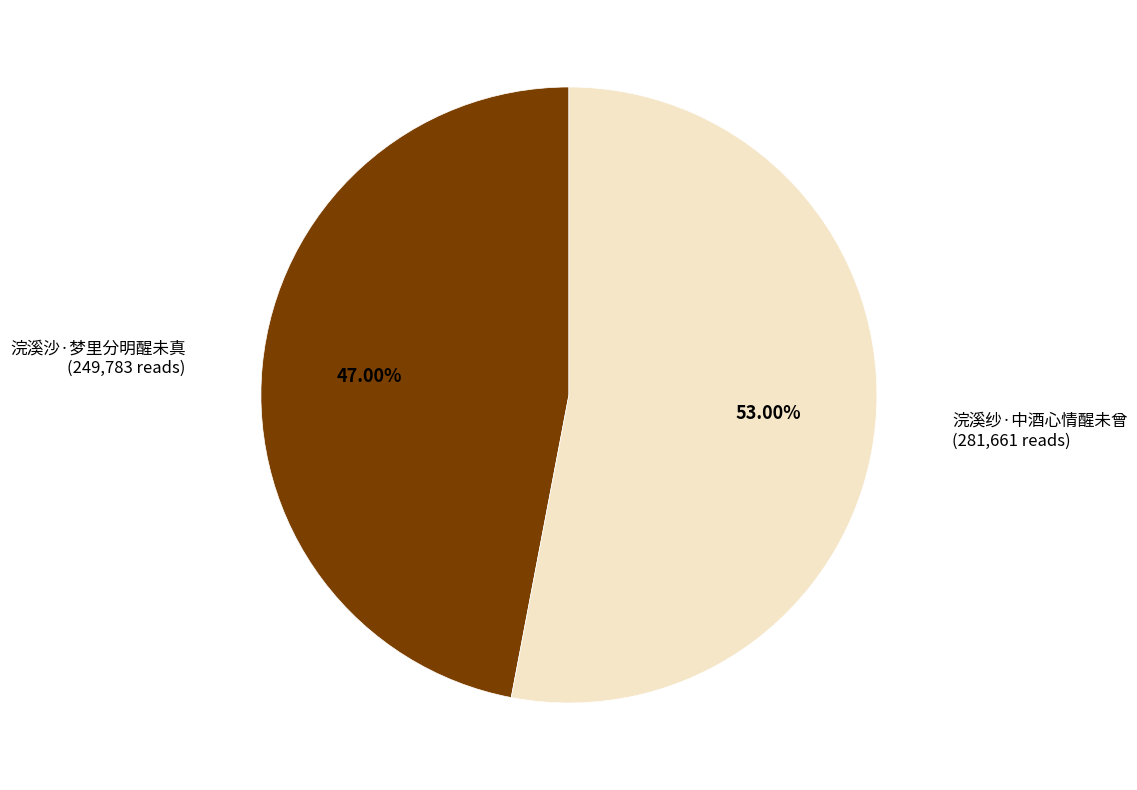

Count the number of slices in the pie.

2